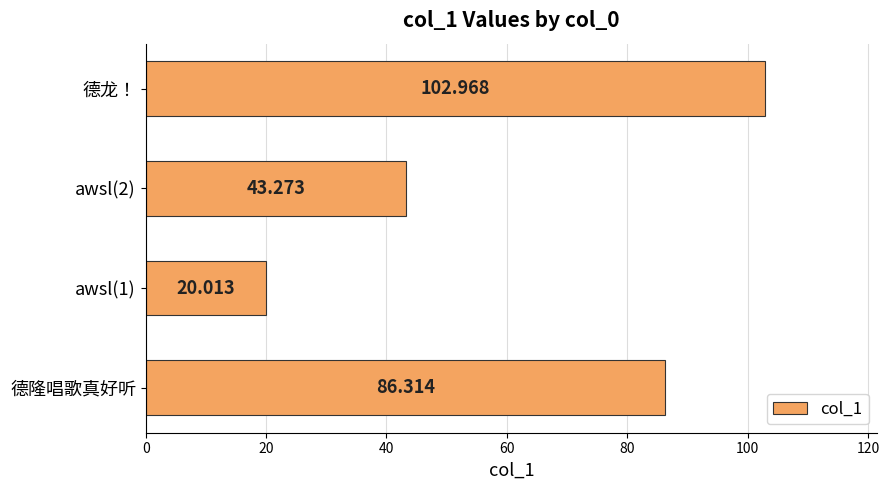

How many bars are there in total?

4